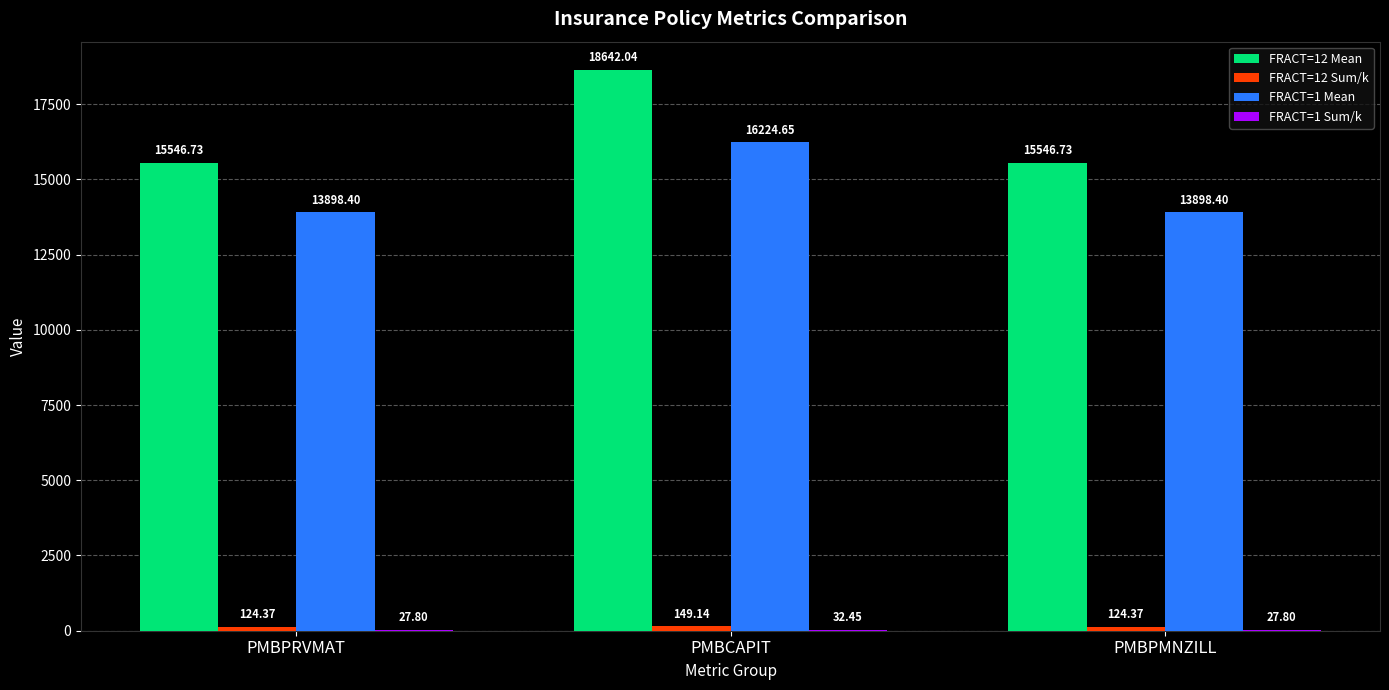

Which label corresponds to the largest value in the chart?

PMBCAPIT